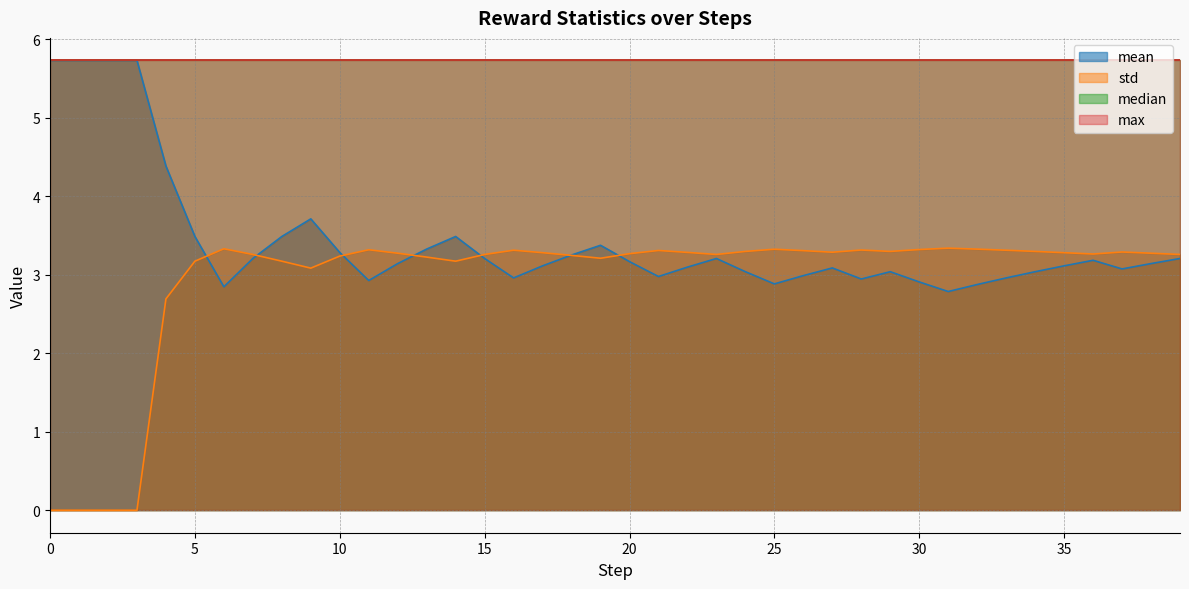

What is the value of the std point at the 18th from the left?

3.3